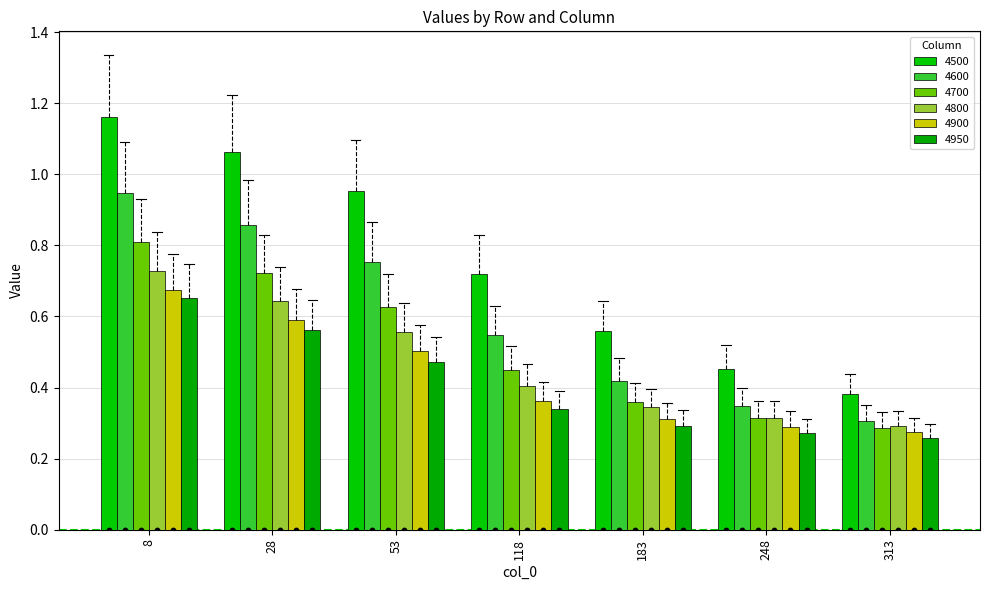

What is the total value across all series at 248?

2.0